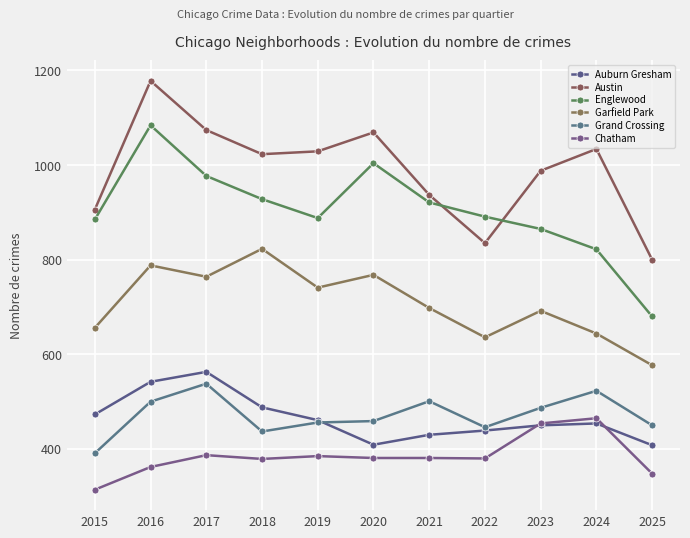

True or false: Chatham and Grand Crossing intersect in this chart.

False